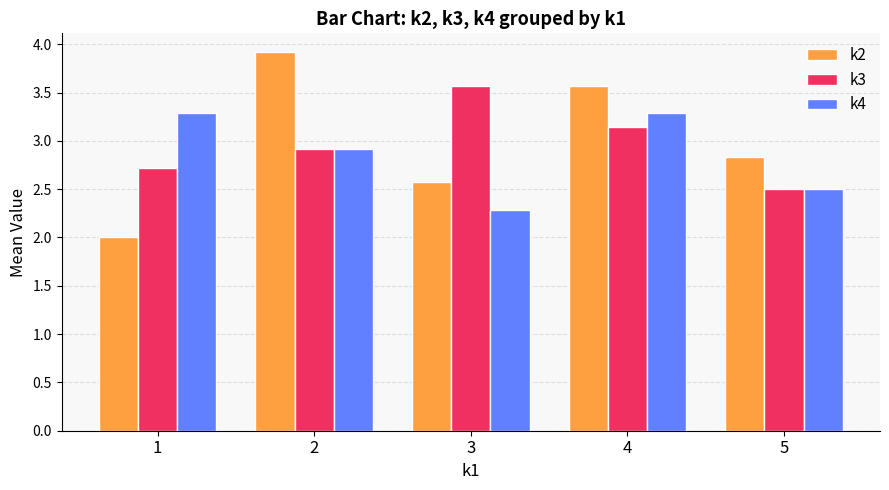

True or false: k2 has a value of 2.6 at 1.

False